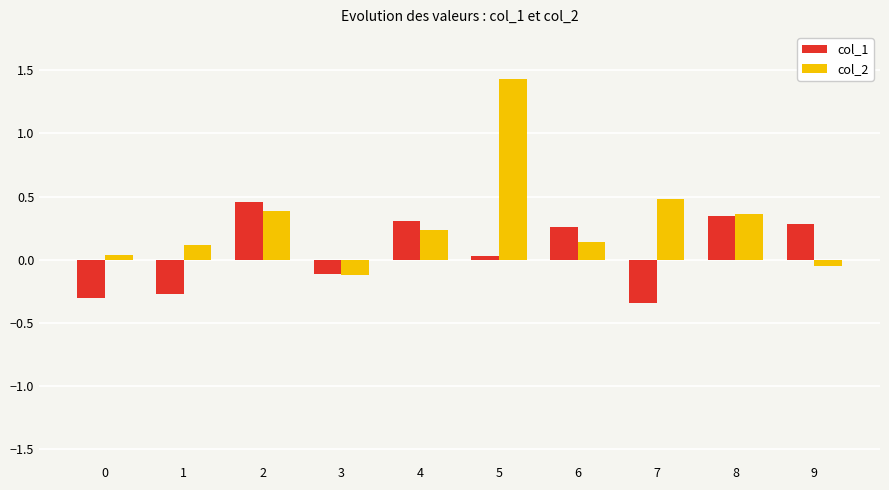

What is the maximum value shown in the chart?

1.4